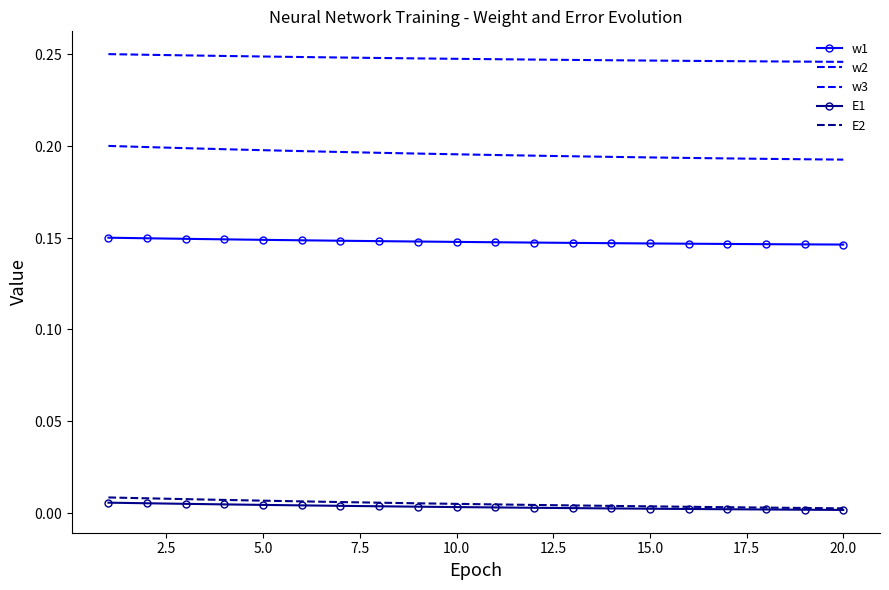

At which label is E2 closest to 0?

20.0